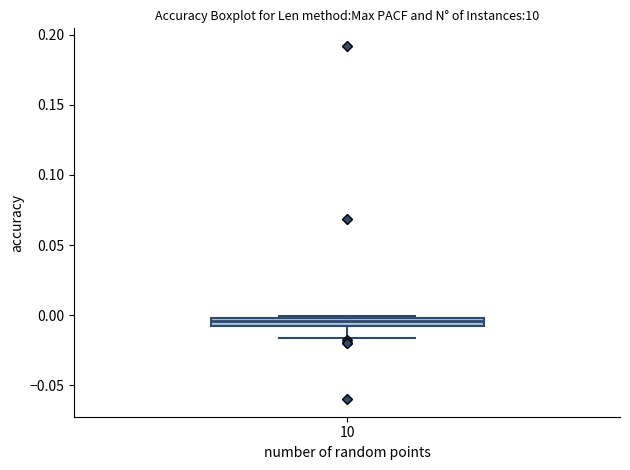

Where is the lower edge of the box at x = 10 on the y-axis? The values are not printed on the chart, so give them approximately, as read against the axis.

-0.010